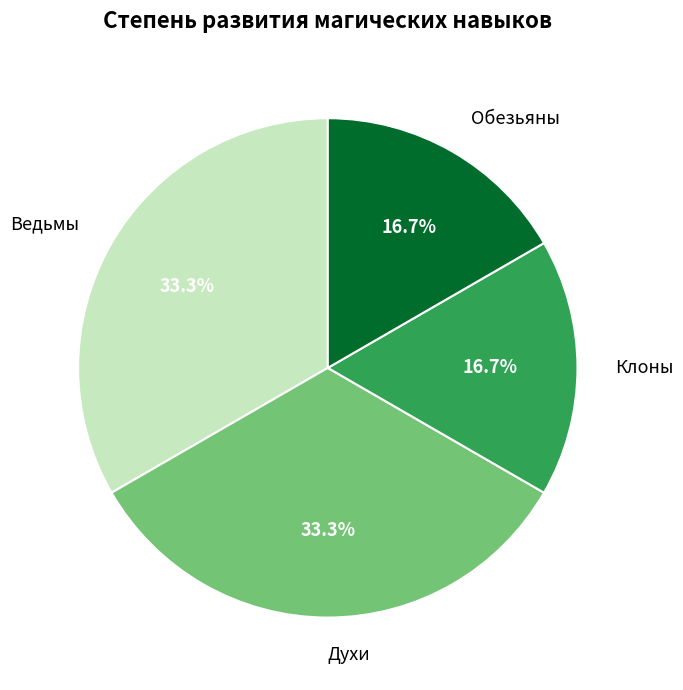

Does Клоны account for over 50% of the chart?

No